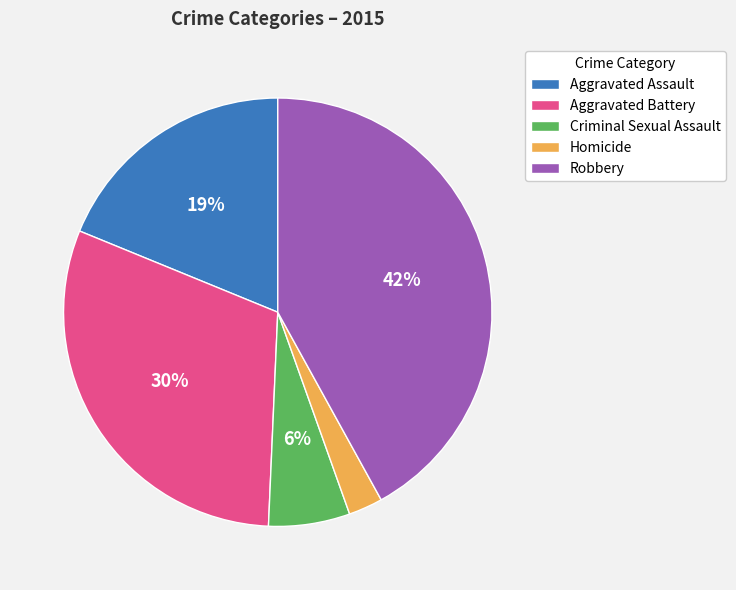

Count the number of slices in the pie.

5